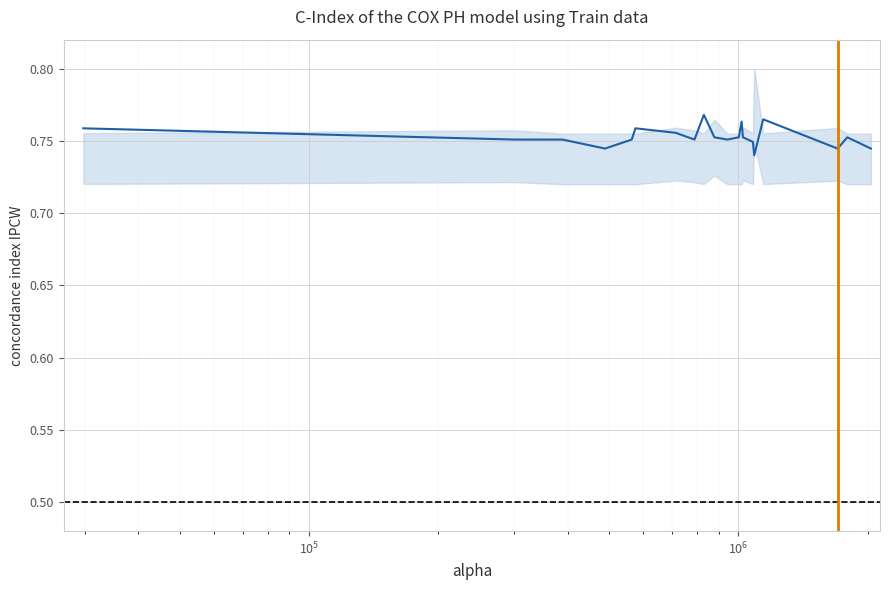

What is the smallest value displayed?

0.7